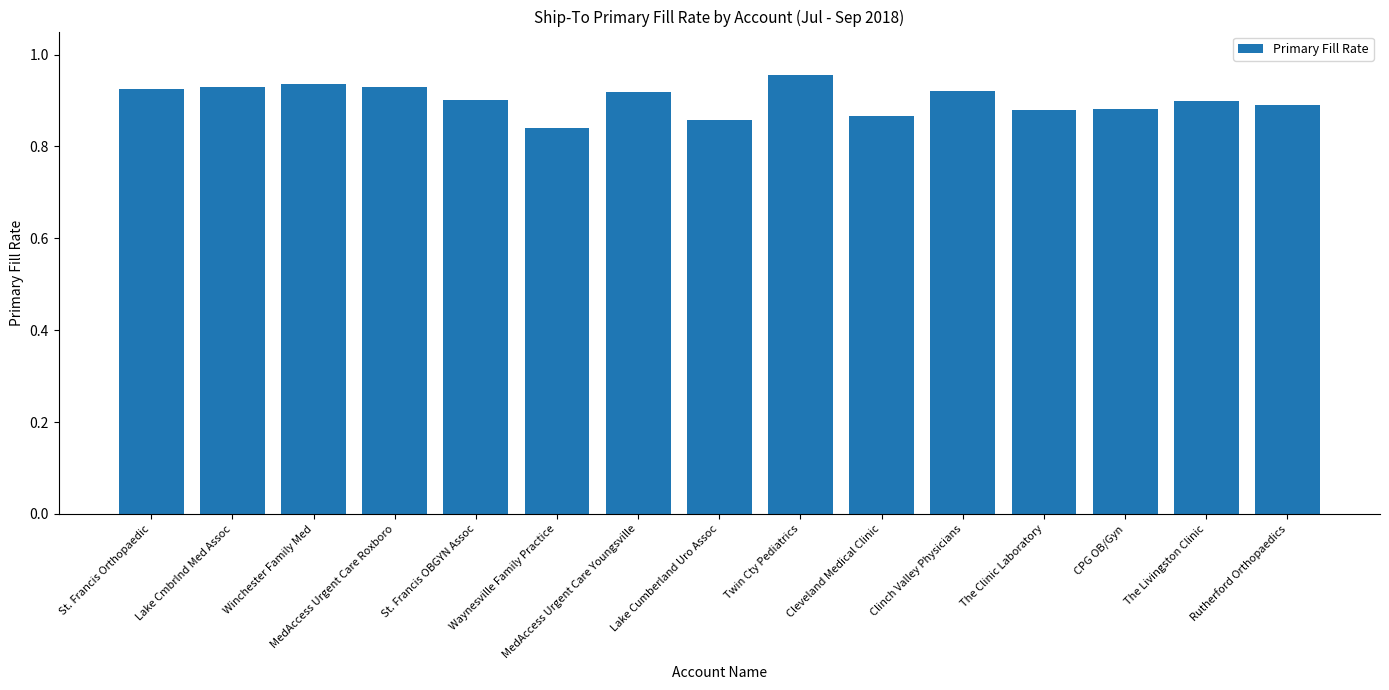

The value at MedAccess Urgent Care Roxboro is 0.5. True or false?

False